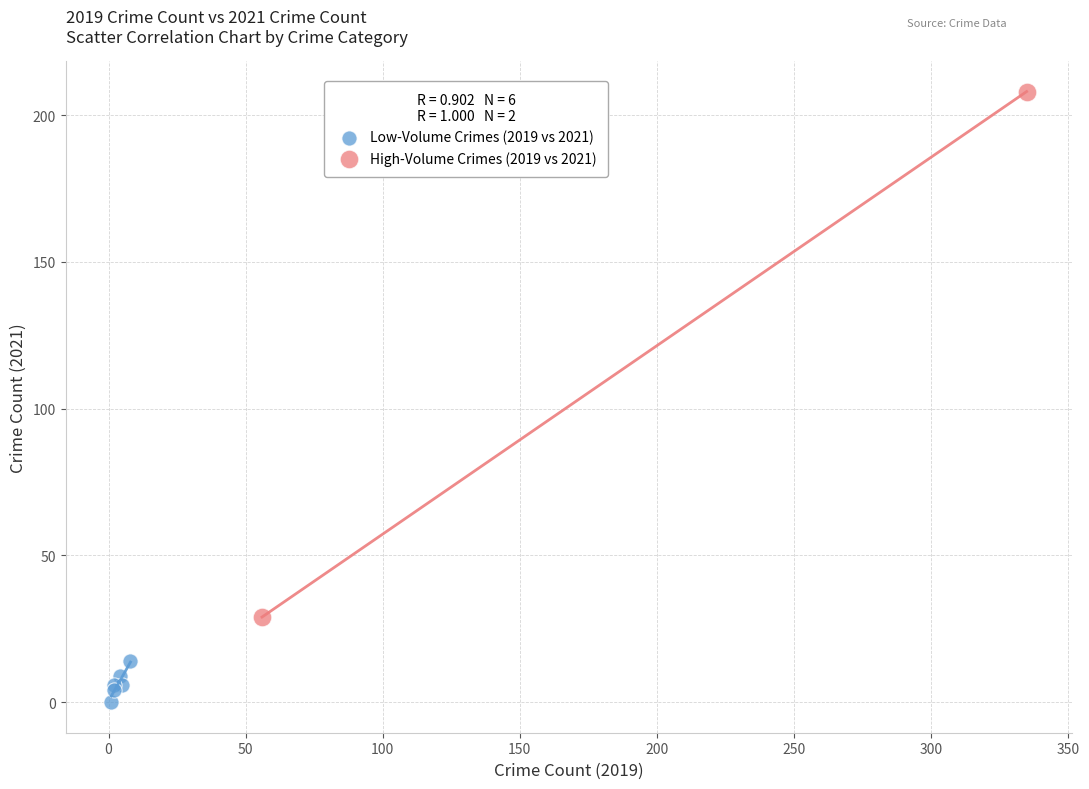

Which series contains the highest Y value?

High-Volume Crimes (2019 vs 2021)